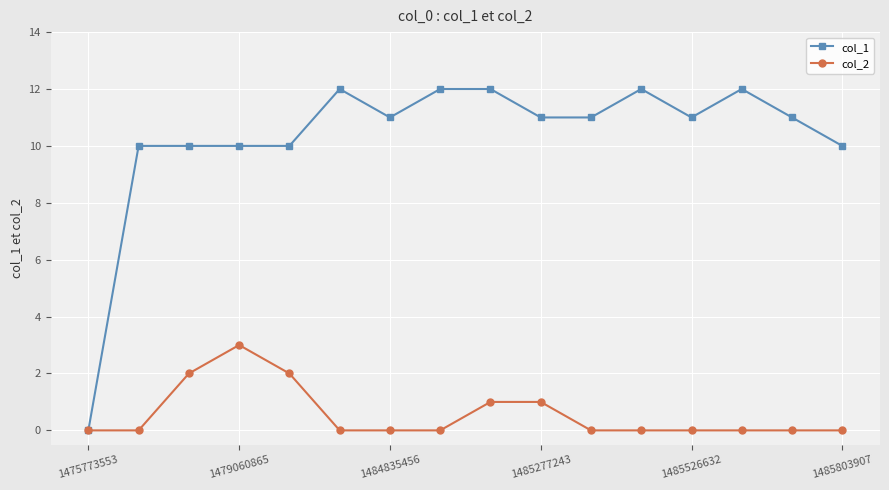

True or false: col_2 has more than 0 points higher than both neighbors.

True